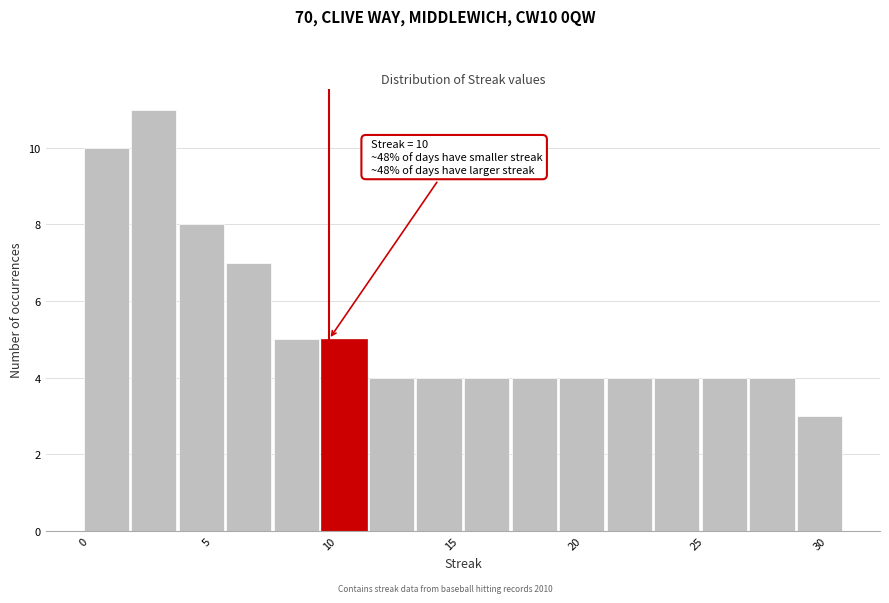

Read against the x-axis, roughly where is the centre of the tallest bar?

3.0